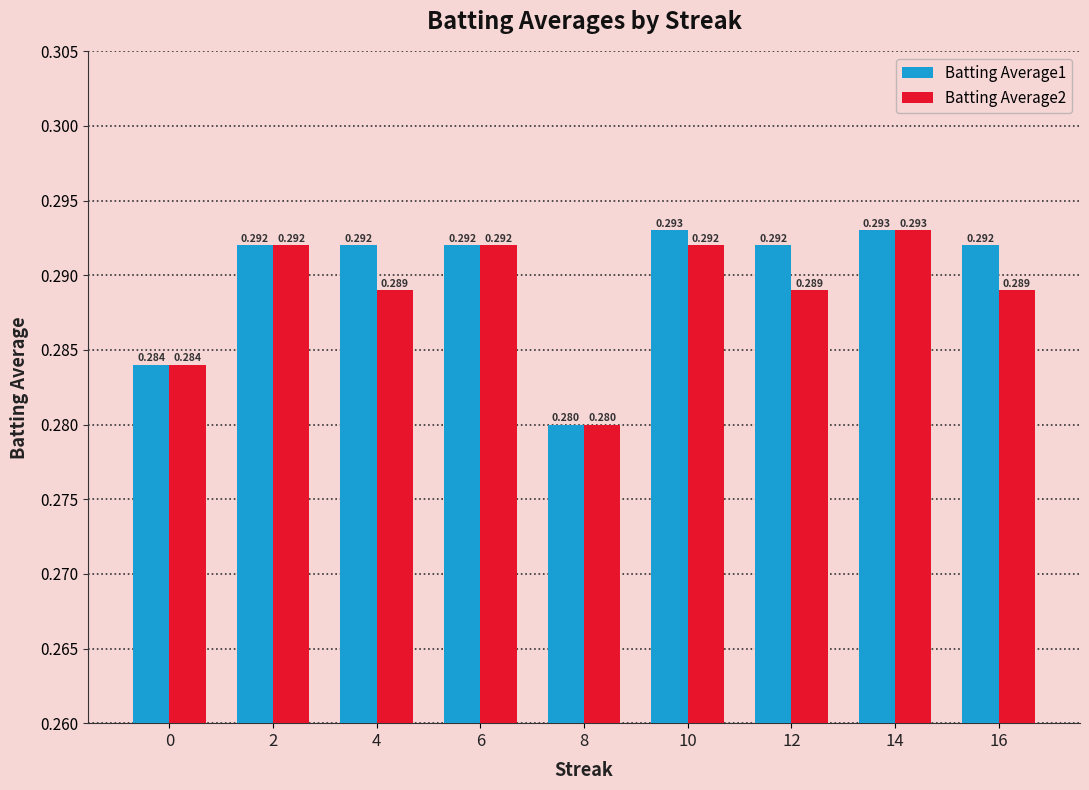

How many groups of bars are there?

9